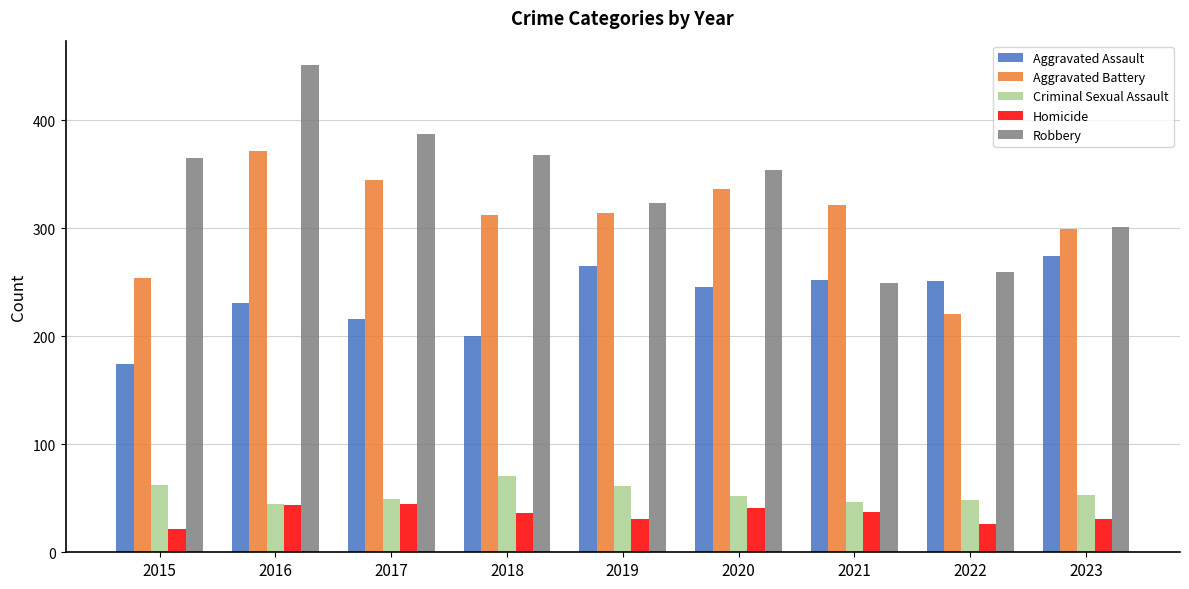

What is the sum of all Criminal Sexual Assault values?

488